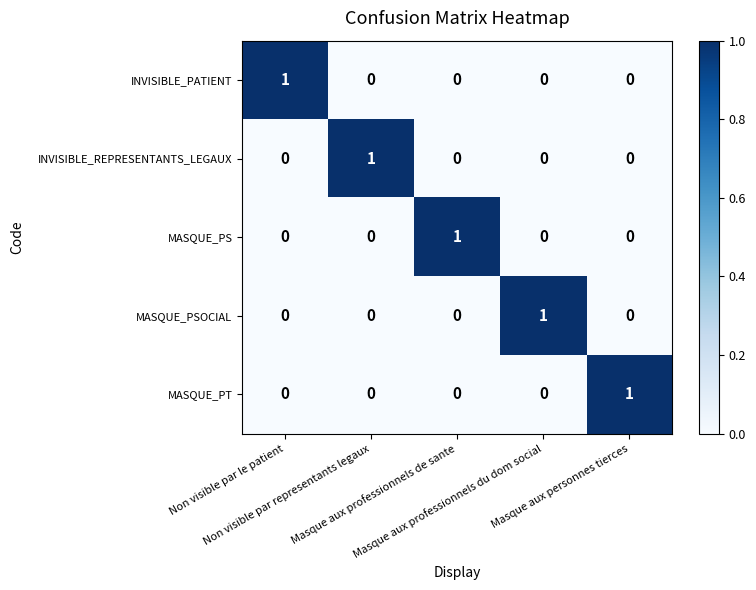

How many INVISIBLE_PATIENT values are between 0 and 1?

5